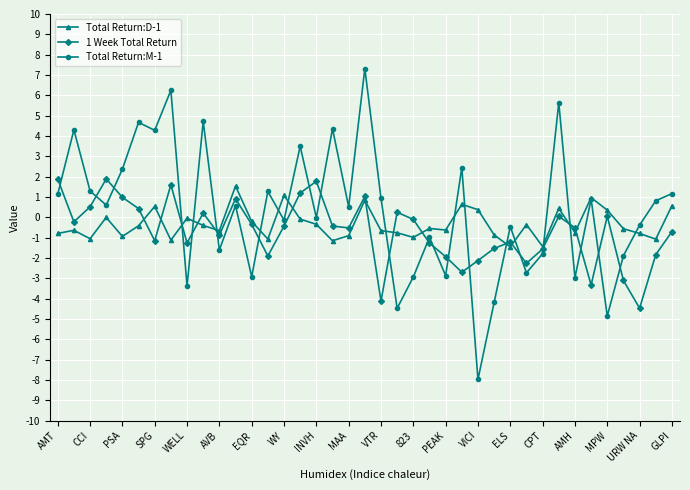

How many data points does each series have?

39